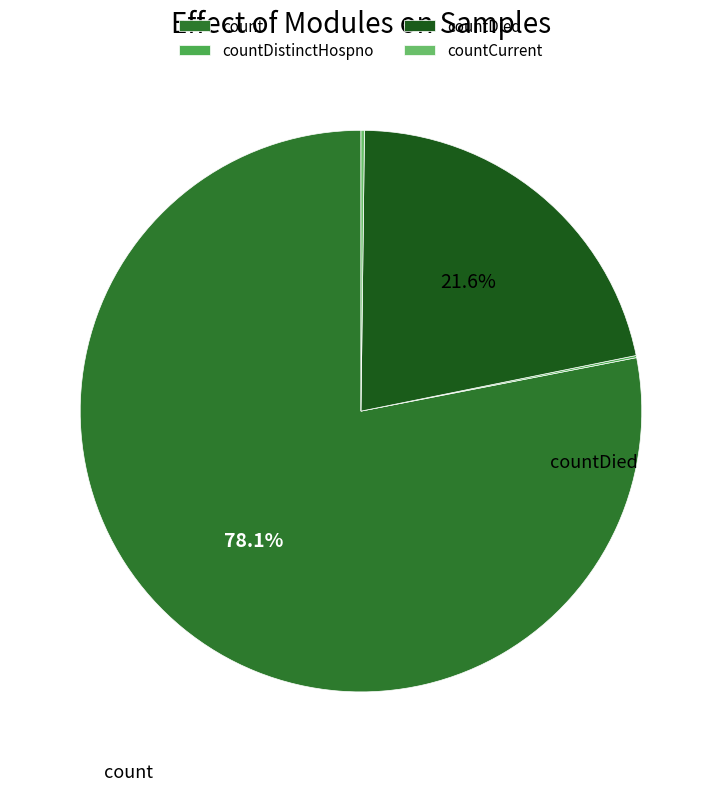

Which category accounts for the majority?

count